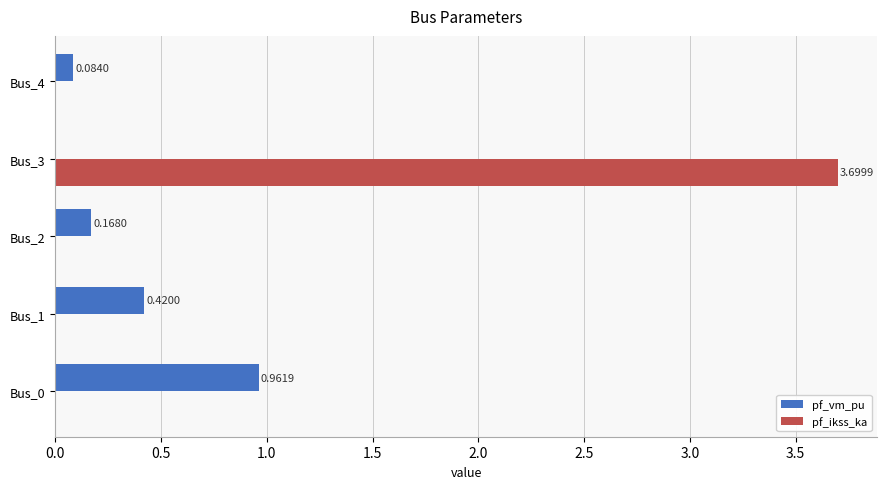

Which series changed the most between Bus_1 and Bus_2?

pf_vm_pu